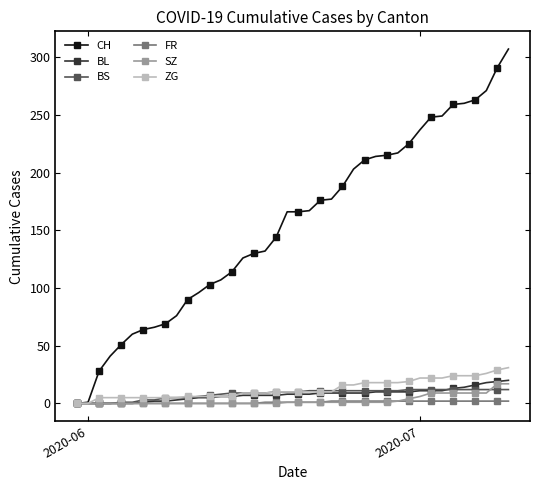

Which series has the largest total across all categories?

CH